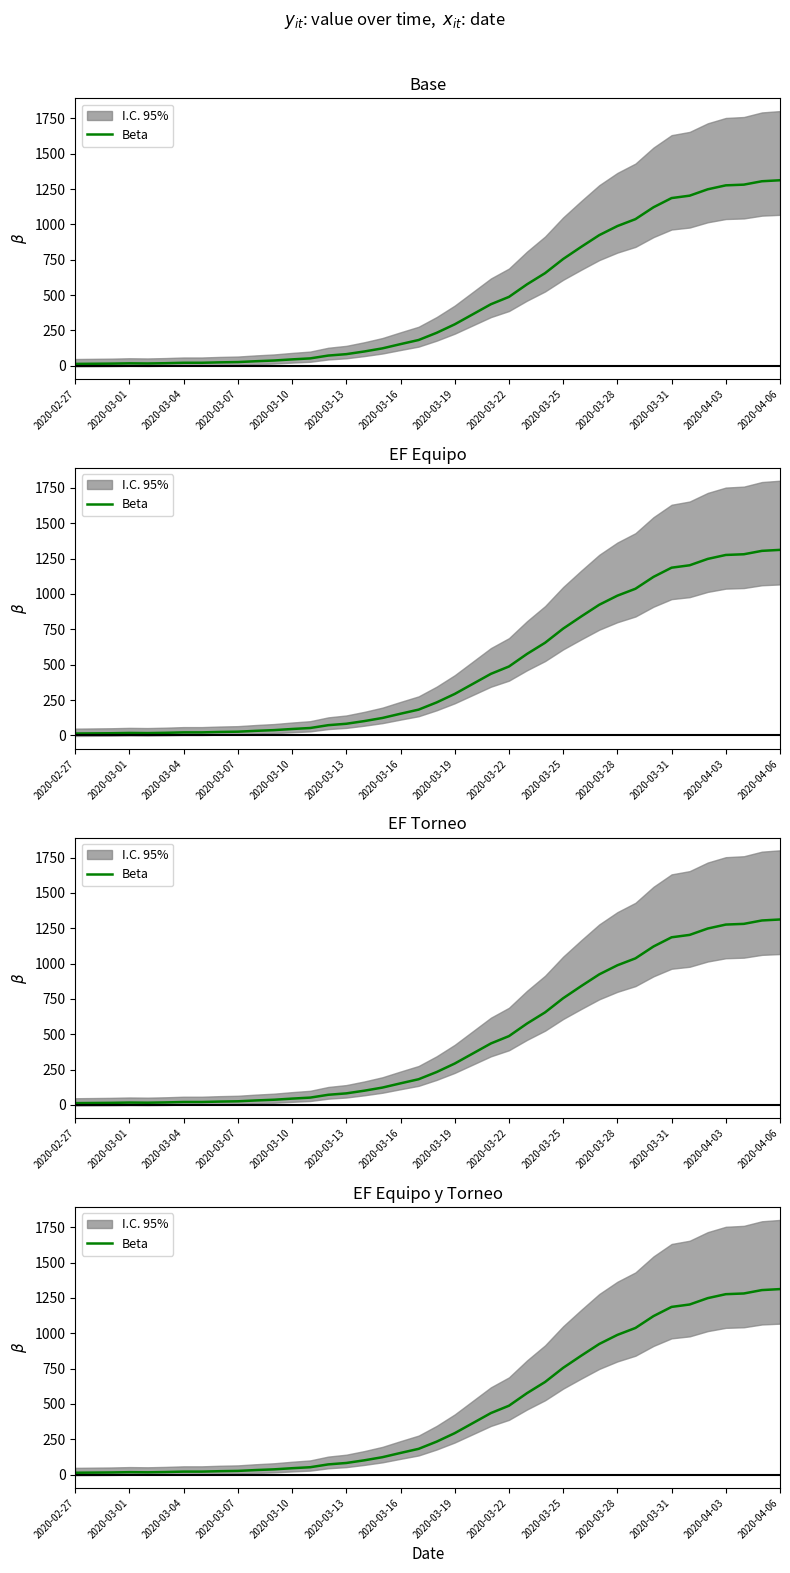

What is the approximate value at 2020-03-22, to the nearest 10?

490